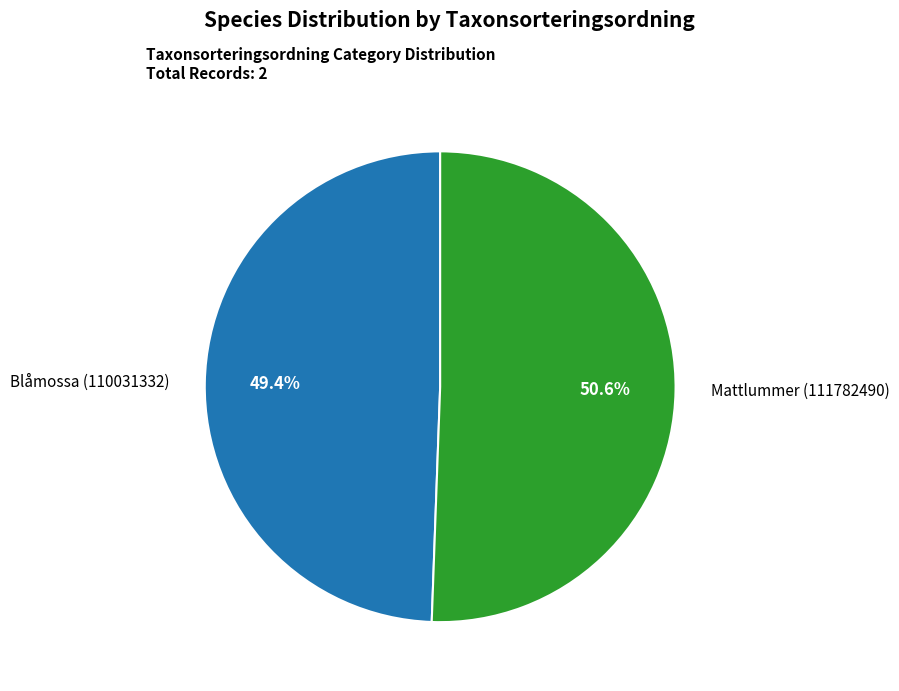

Does any single category account for the majority?

Yes